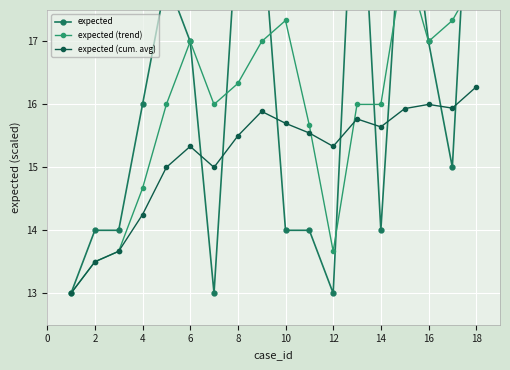

Where is the first local maximum for expected (cum. avg)?

6